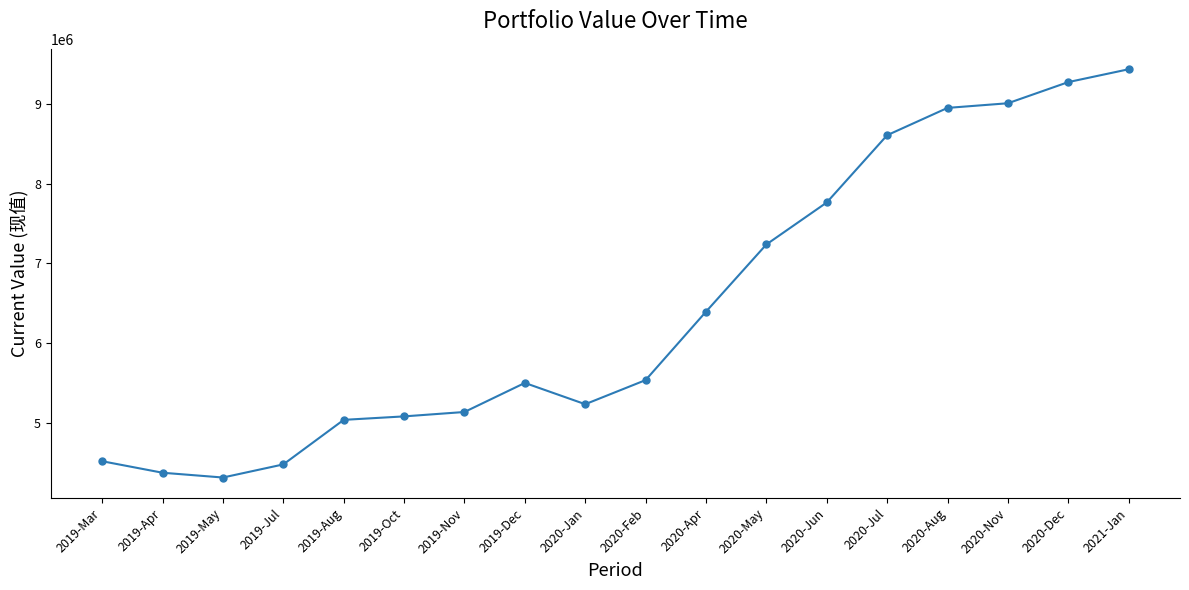

Which category has the highest value across all series?

2021-Jan